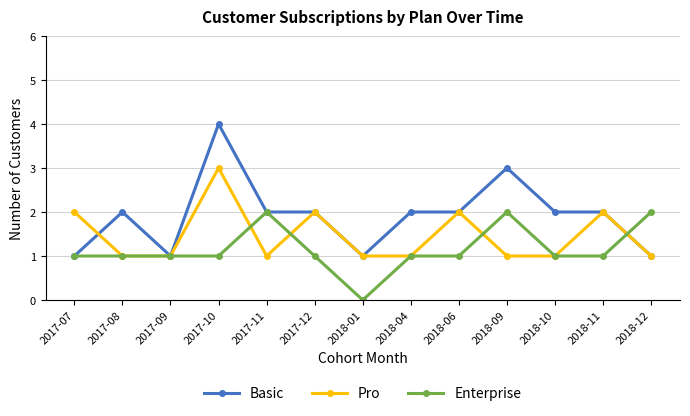

What is the difference between the Basic values at 2018-01 and 2018-10?

1